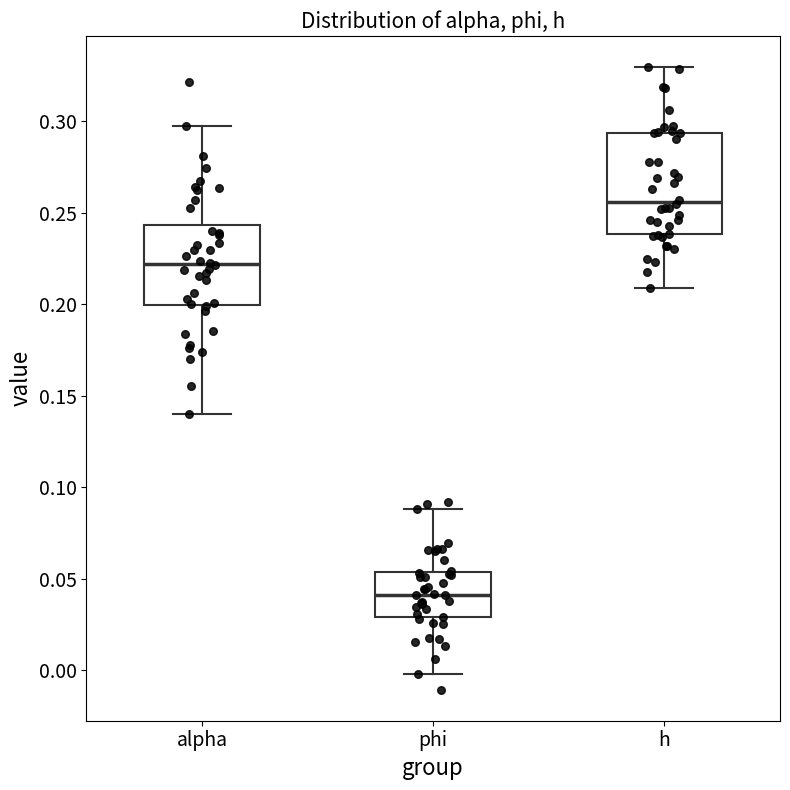

Comparing the boxes themselves (not the whiskers), which one is the tallest?

h